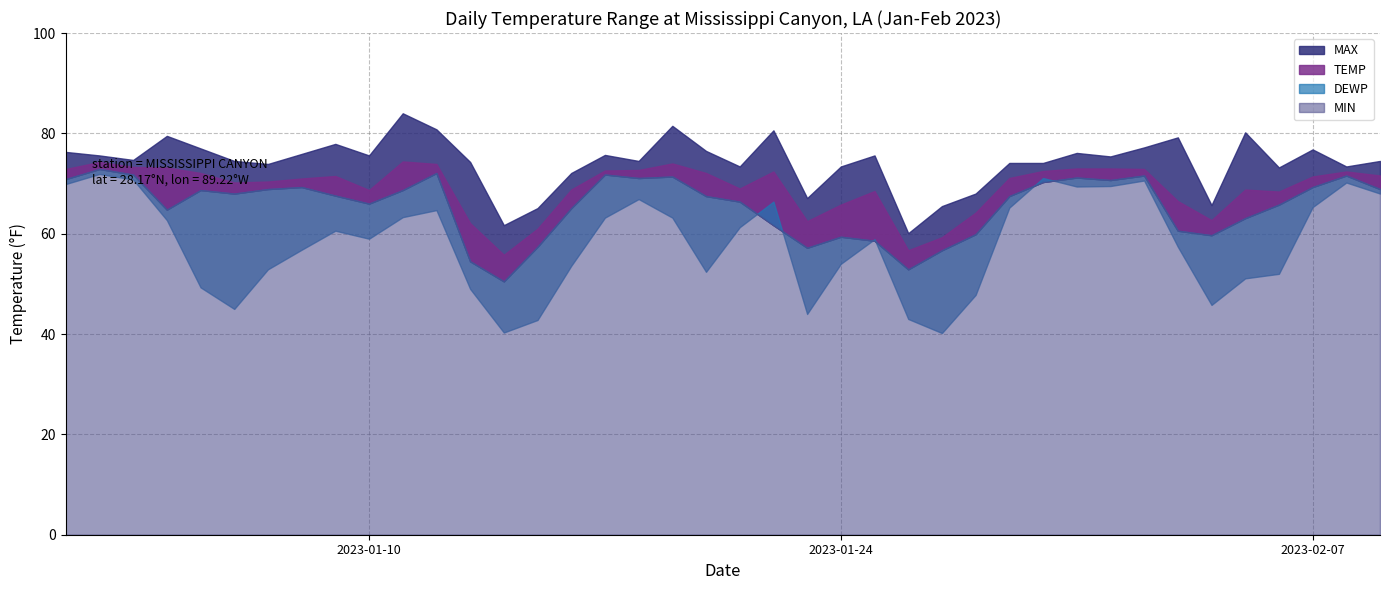

In TEMP, how many points are higher than both neighbors (excluding endpoints)?

8